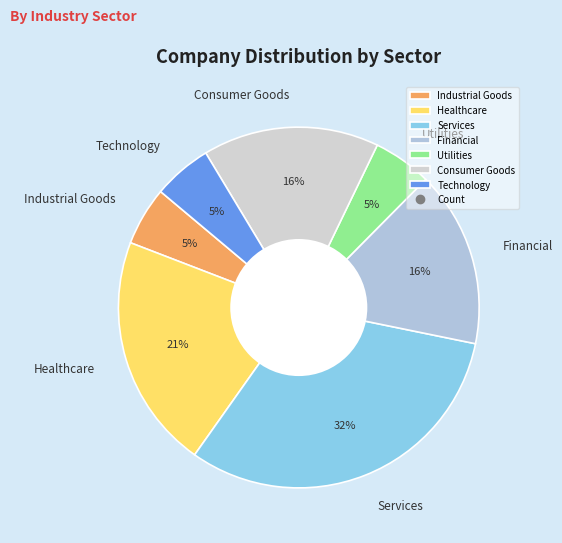

Is Financial the majority of the pie?

No